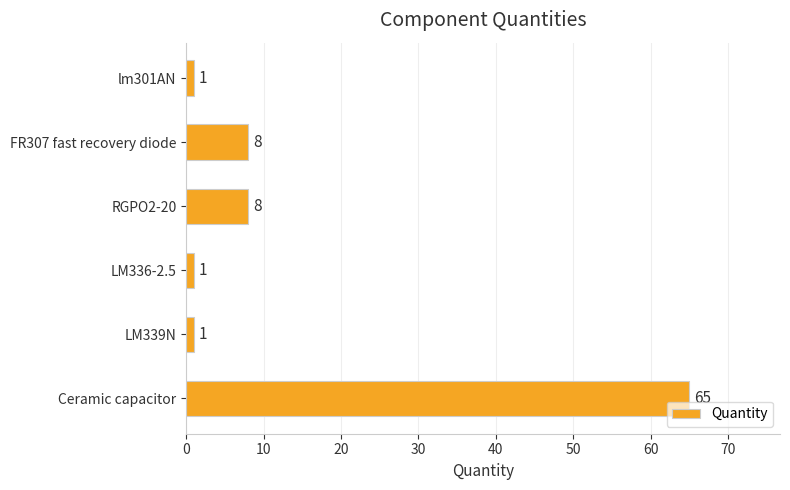

What is the sum of all values?

84